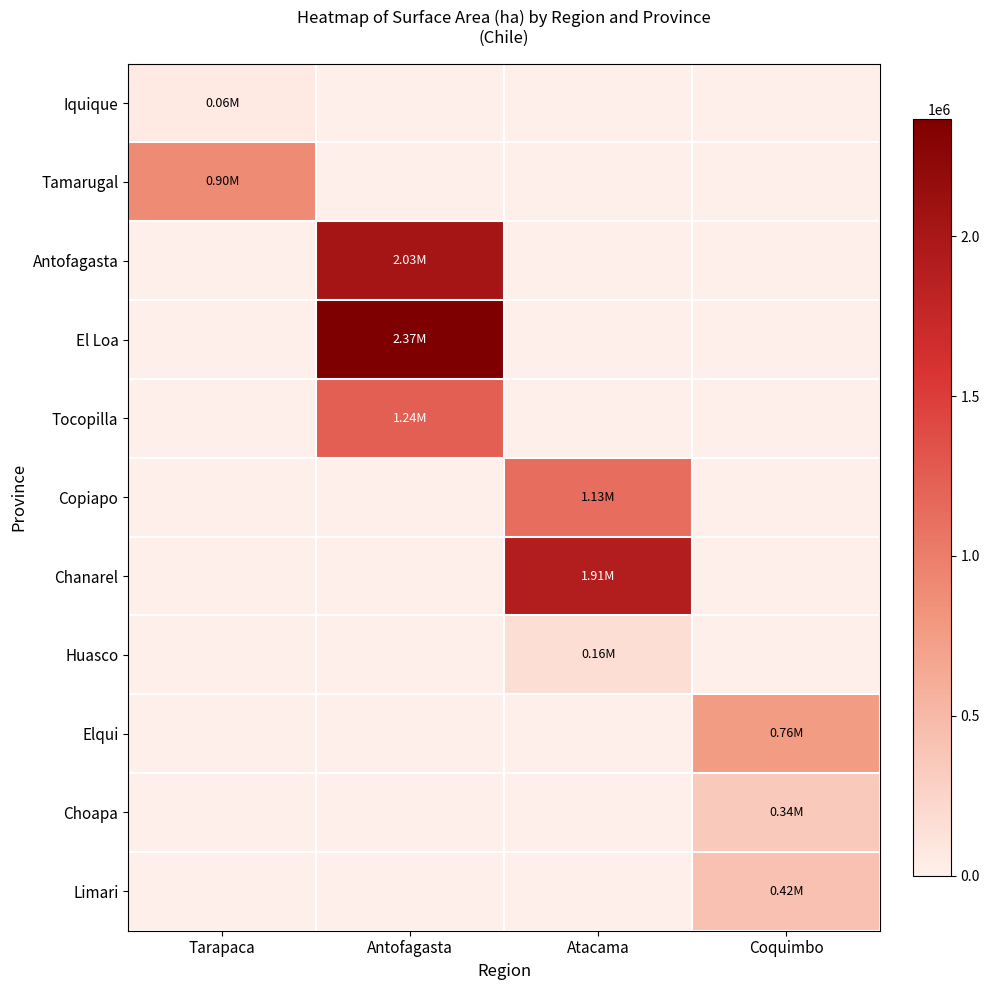

Which series has the largest total across all categories?

El Loa